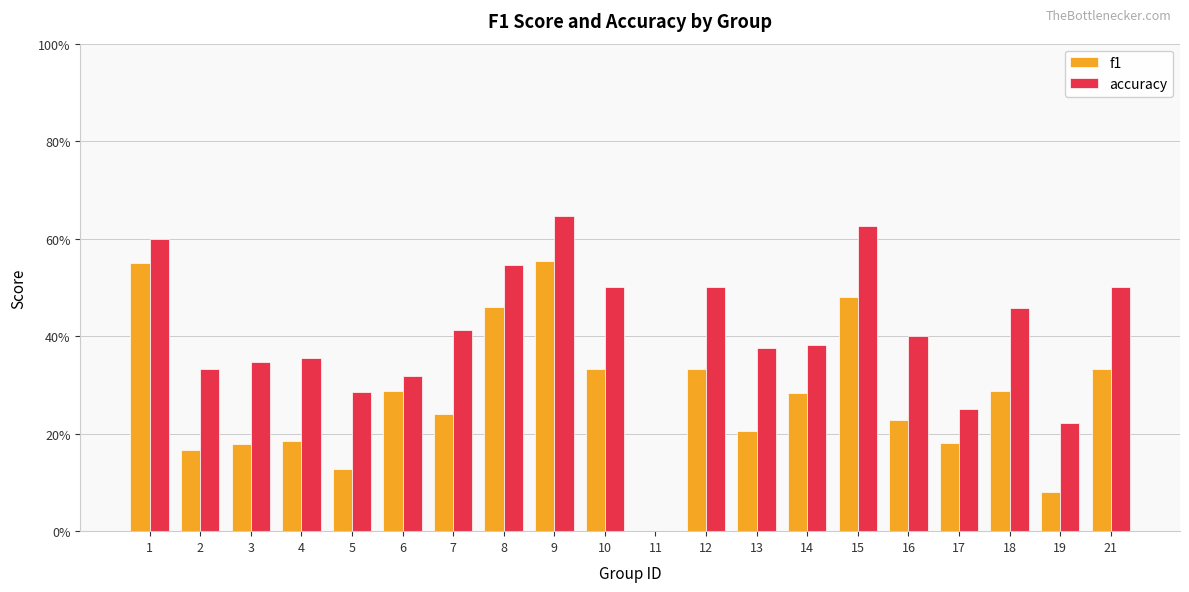

Does the chart contain stacked bars?

No